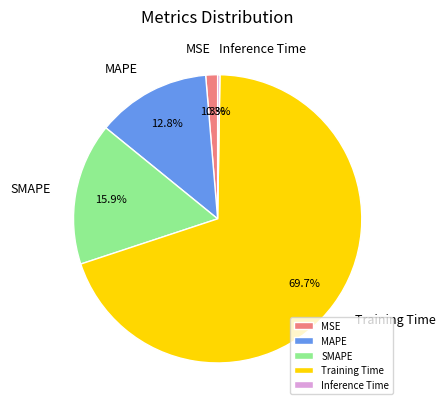

Combined, do MAPE and Training Time account for over 50%?

Yes